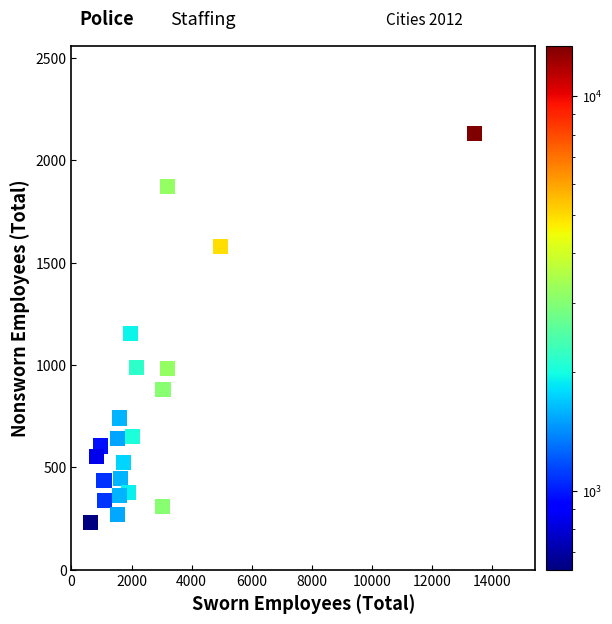

What is the range of X values (max minus min)?

12774